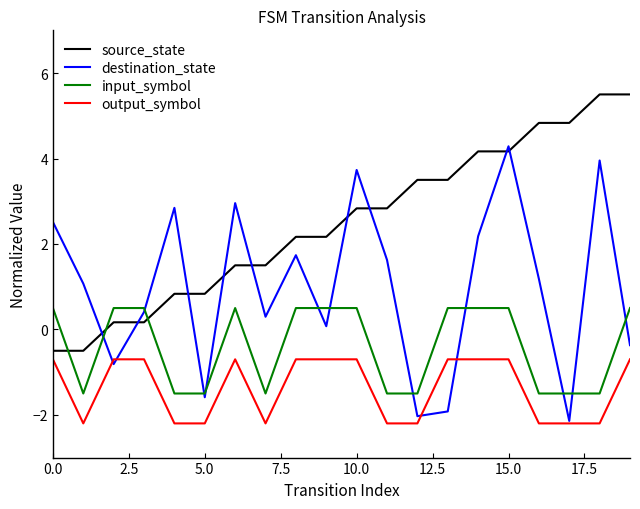

Count the output_symbol values in the range -2 to 0.

11